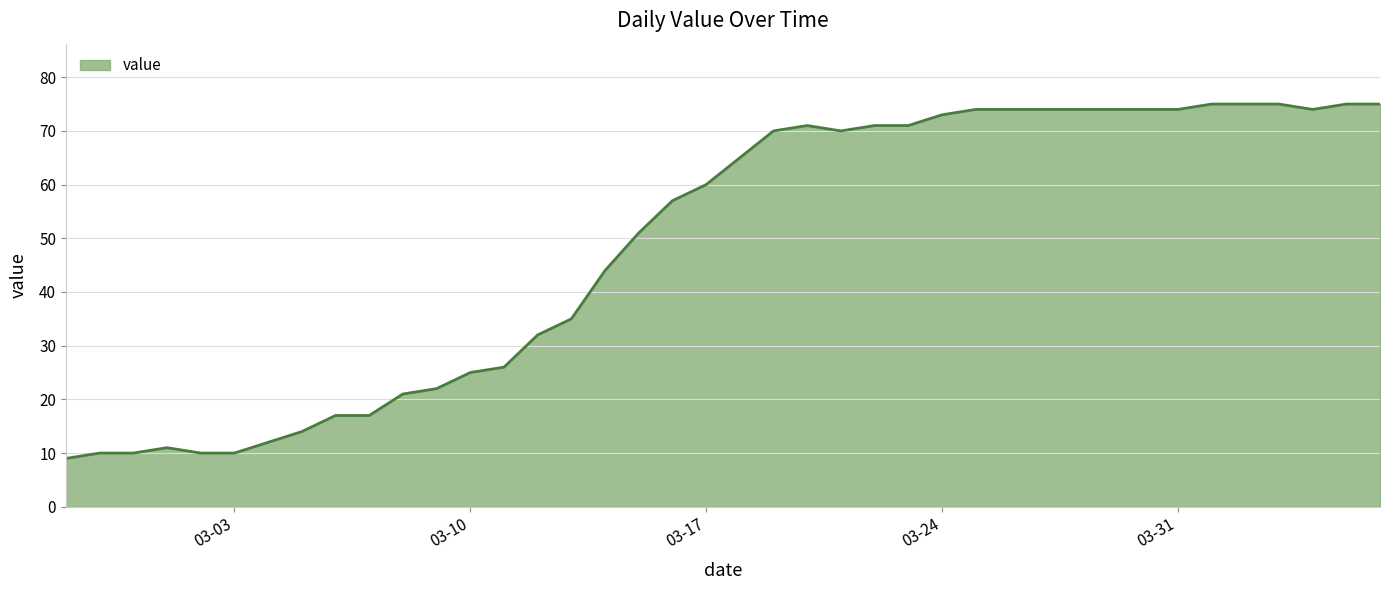

What is the difference between the maximum and minimum values?

66